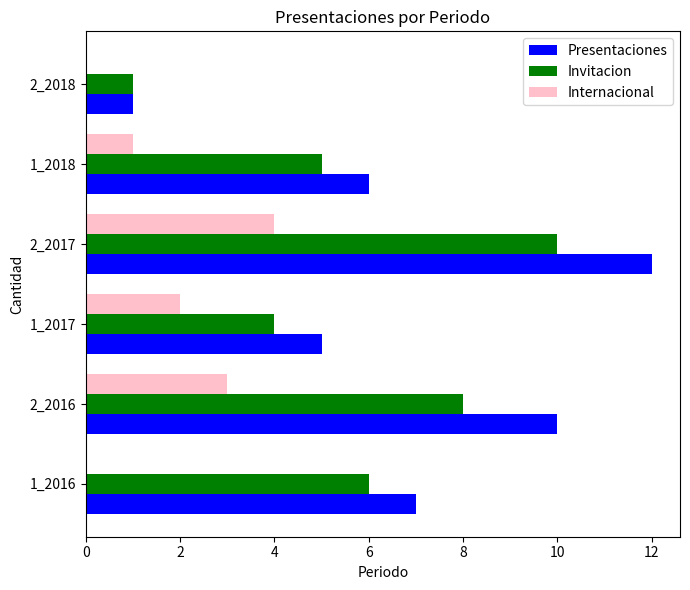

At which label does Presentaciones reach its peak?

2_2017